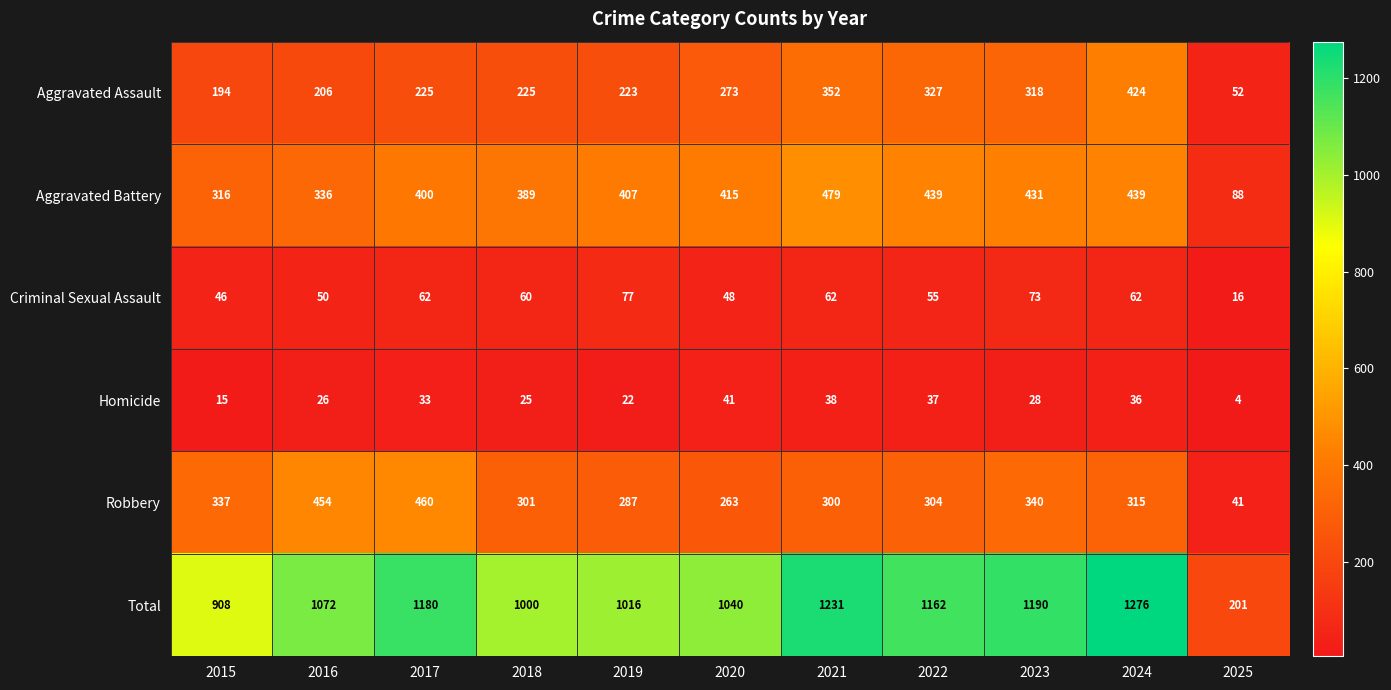

Which series has the largest range (max minus min)?

Total